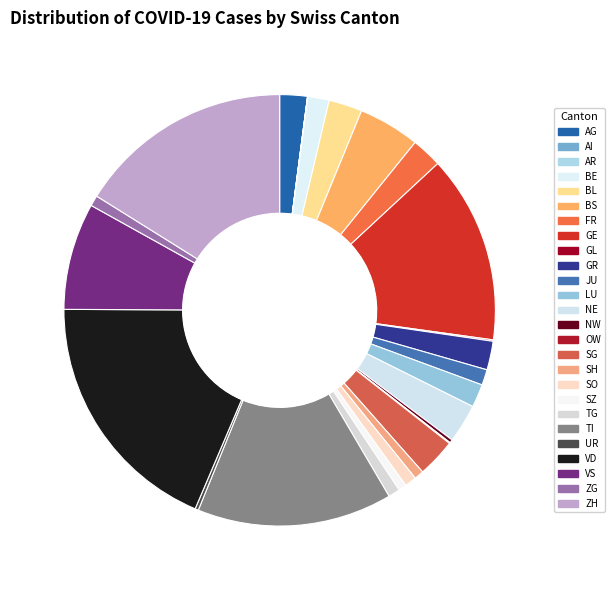

How many segments does this pie chart have?

26